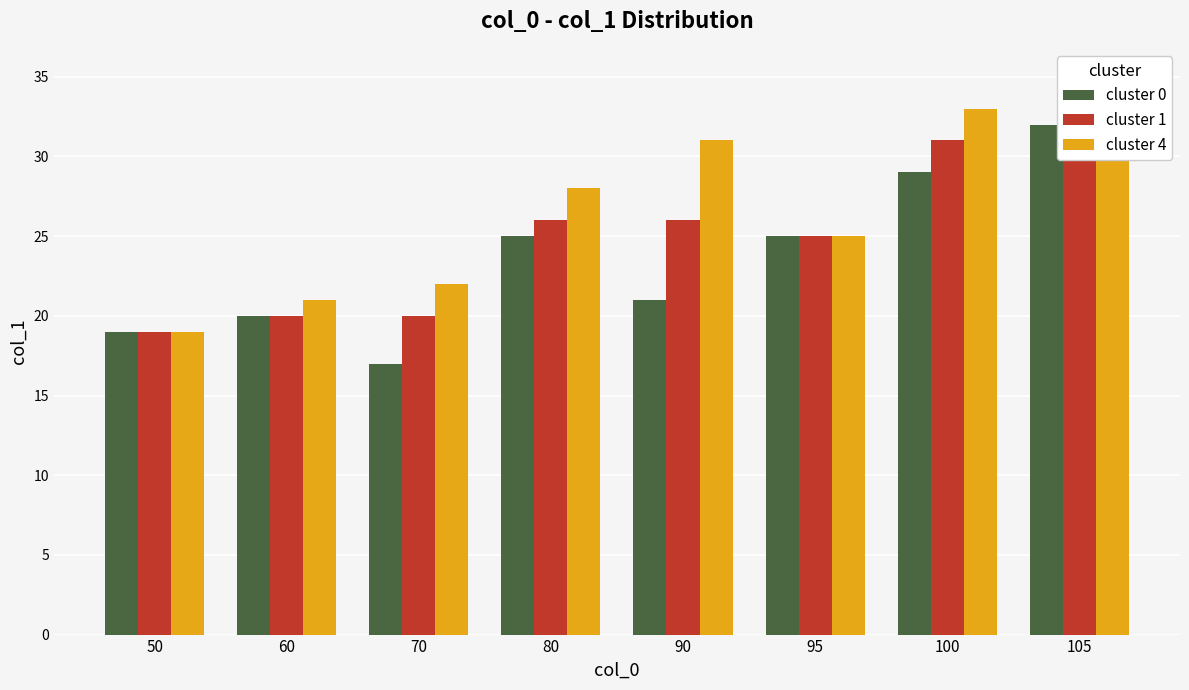

How many bars are there in total?

24